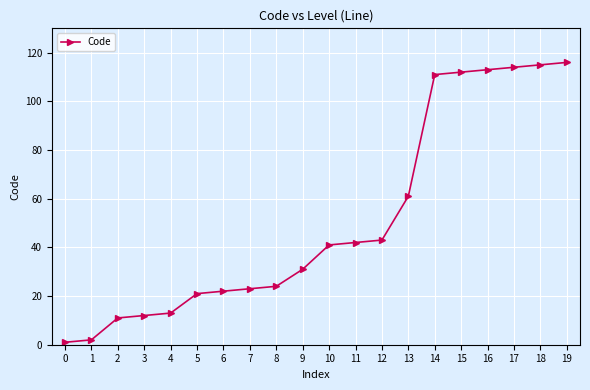

What is the maximum value shown in the chart?

116